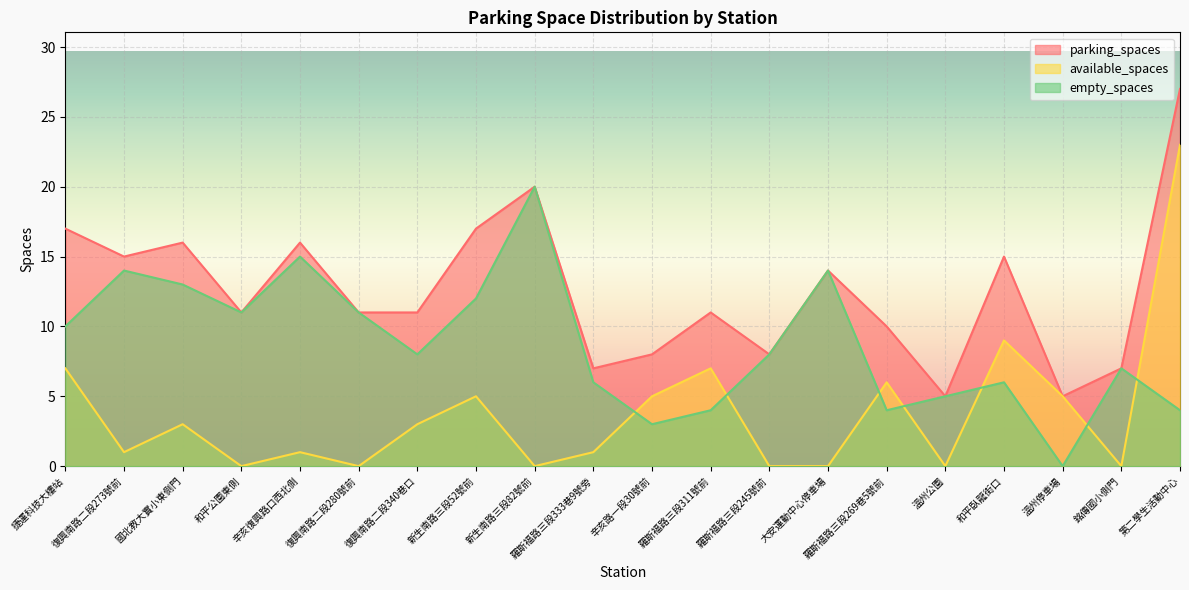

Where does the available_spaces series first go above 3?

捷運科技大樓站